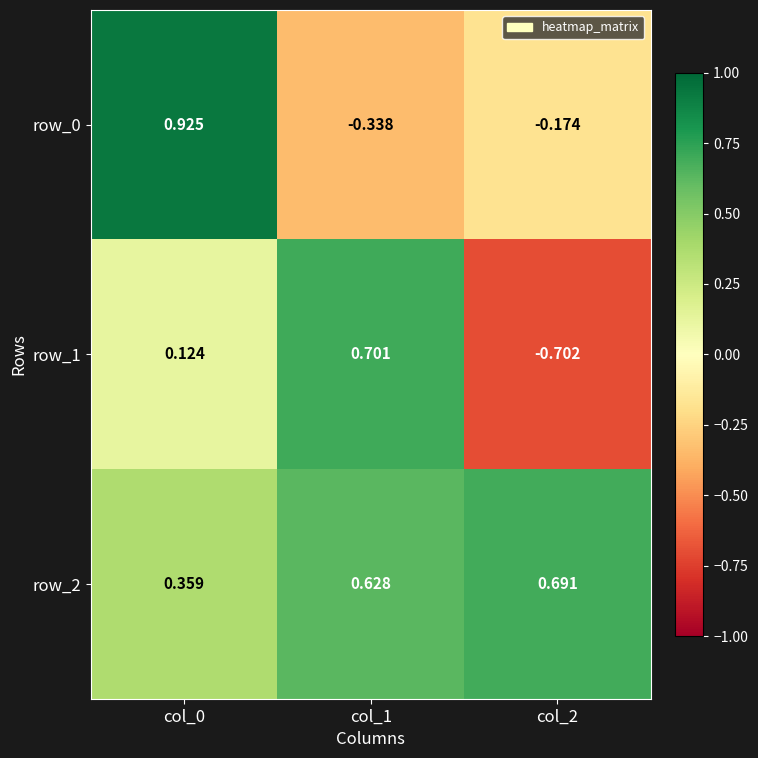

Is the value of row_1 at col_0 greater than the value of row_2 at col_0?

No